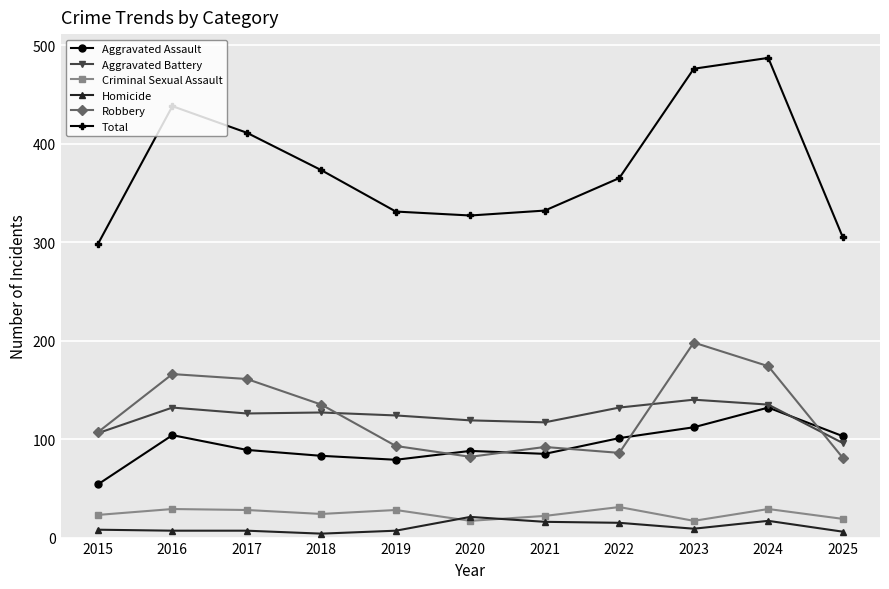

What is the difference between the maximum and minimum values in the Homicide series?

17